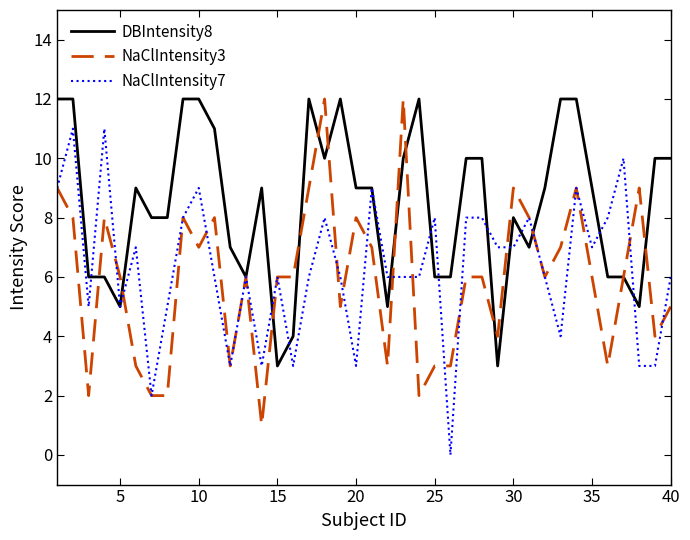

Which series has the largest total across all categories?

DBIntensity8